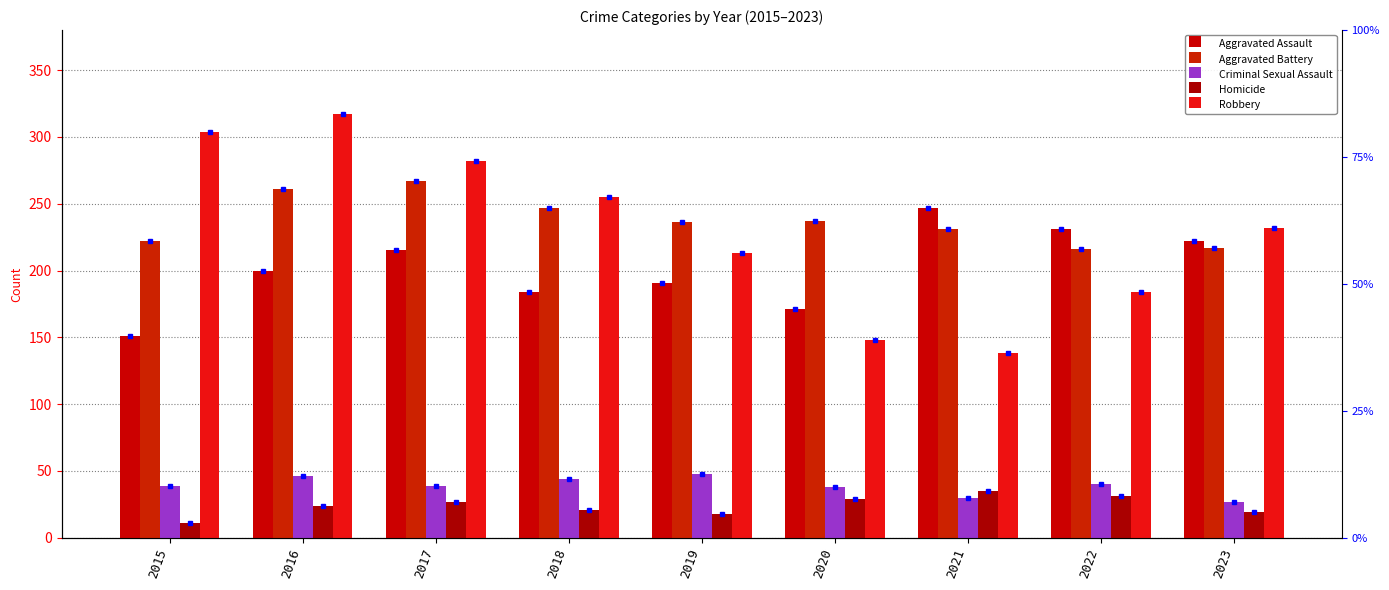

List the labels in order of Homicide value, smallest first.

2015, 2019, 2023, 2018, 2016, 2017, 2020, 2022, 2021